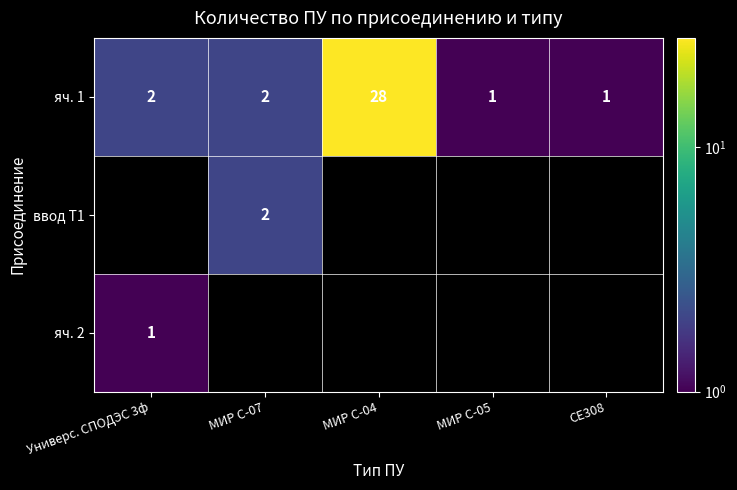

At which category is the sum across all series the highest?

МИР С-04